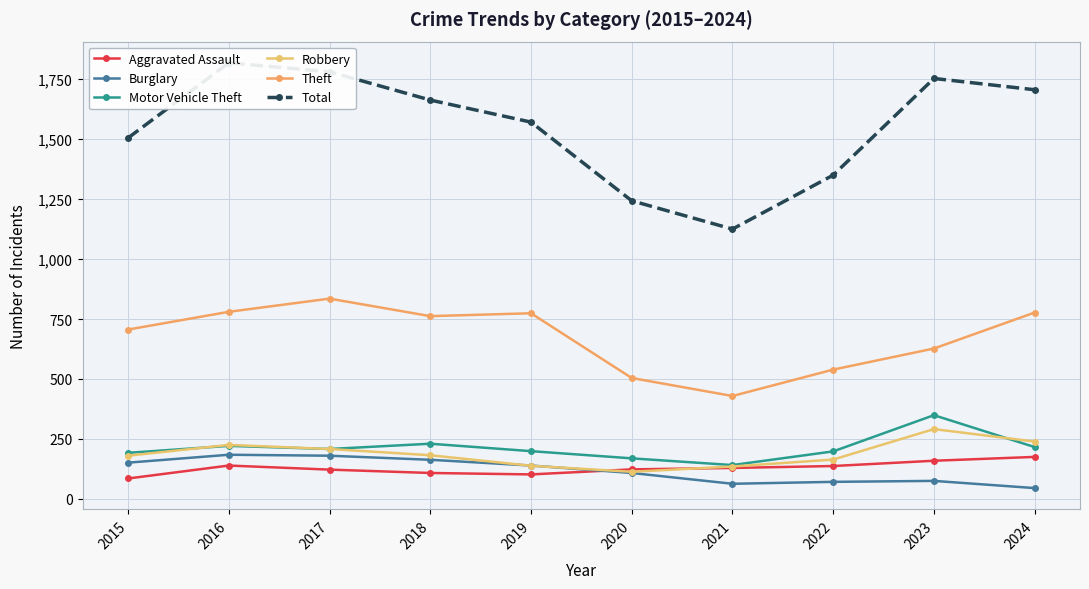

Where is the first local maximum for Total?

2016